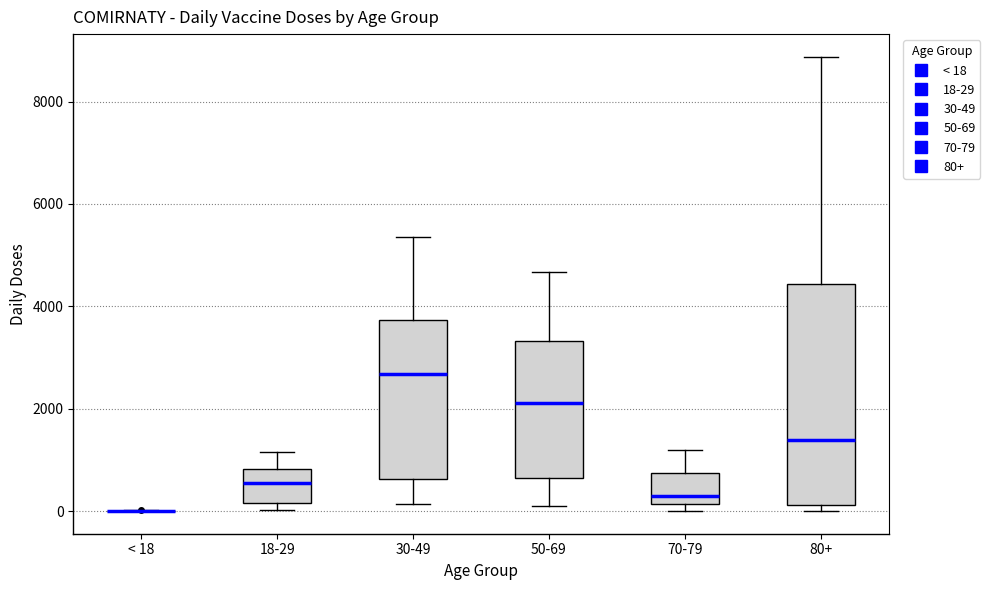

Reading left to right, read every box against the y-axis: the position of its median line, the range the box covers, and the ends of its whiskers. The values are not printed on the chart, so give them approximately, as read against the axis.

< 18: box collapsed to a line at 0, whiskers 0 to 0
18-29: median 600, box 200 to 800, whiskers 0 to 1200
30-49: median 2600, box 600 to 3800, whiskers 200 to 5400
50-69: median 2200, box 600 to 3400, whiskers 0 to 4600
70-79: median 200 (just above the box's lower edge), box 200 to 800, whiskers 0 to 1200
80+: median 1400, box 200 to 4400, whiskers 0 to 8800